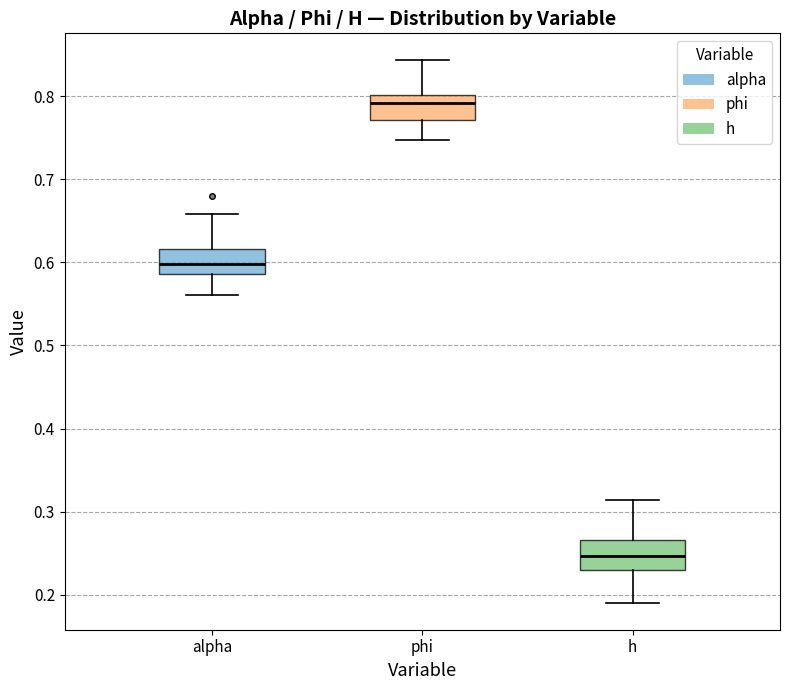

Reading left to right, transcribe this box plot: for each box, give where its median line is, the range the box spans, and where its two whiskers end, as read against the y-axis. The values are not printed on the chart, so give them approximately, as read against the axis.

alpha: median 0.60, box 0.59 to 0.62, whiskers 0.56 to 0.66
phi: median 0.79, box 0.77 to 0.80, whiskers 0.75 to 0.84
h: median 0.25, box 0.23 to 0.27, whiskers 0.19 to 0.31